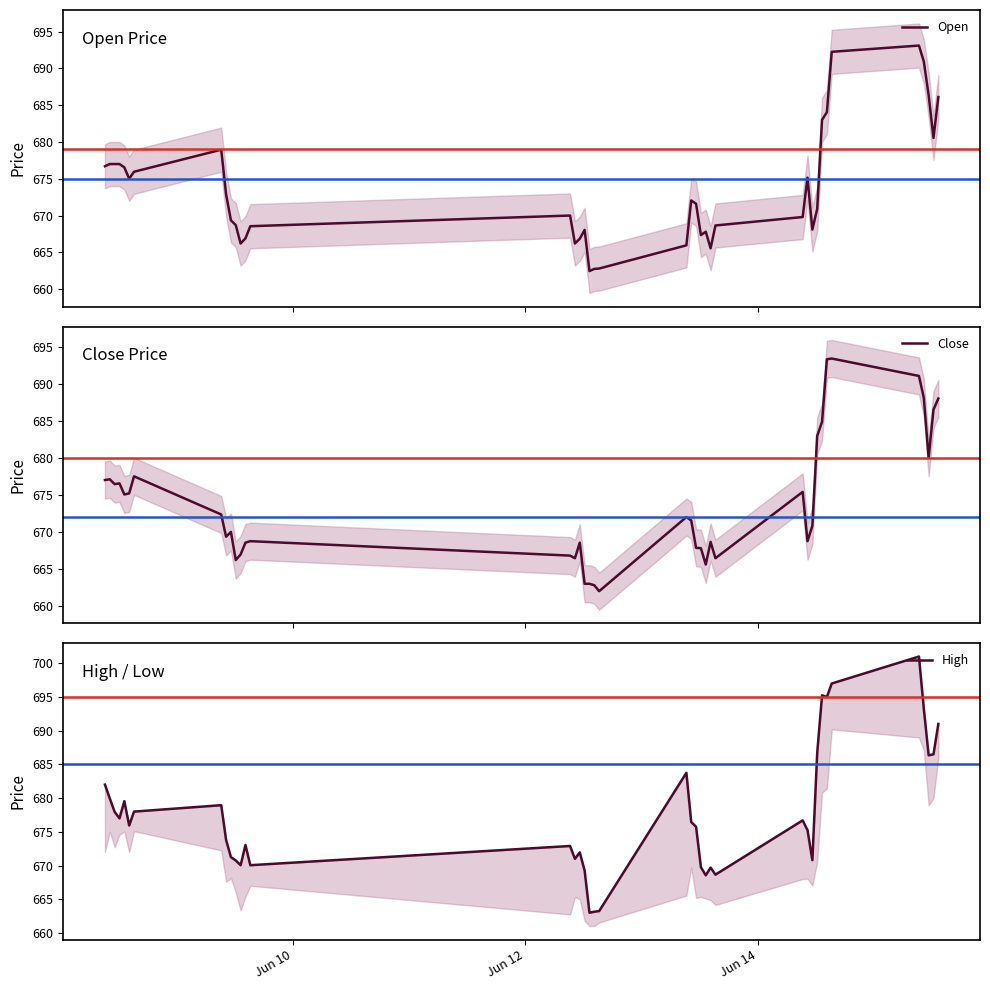

True or false: Close and High cross at least once.

False